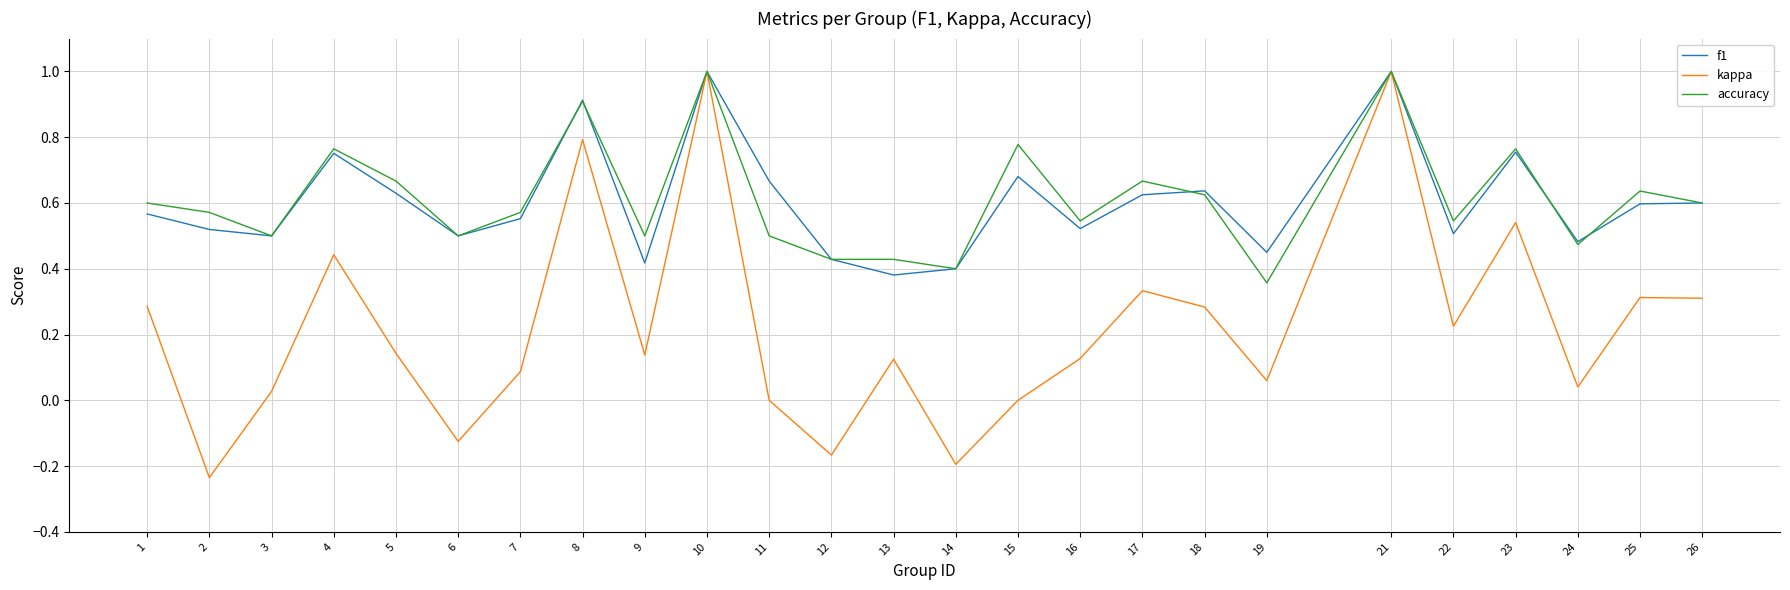

What is the greatest value displayed?

1.0